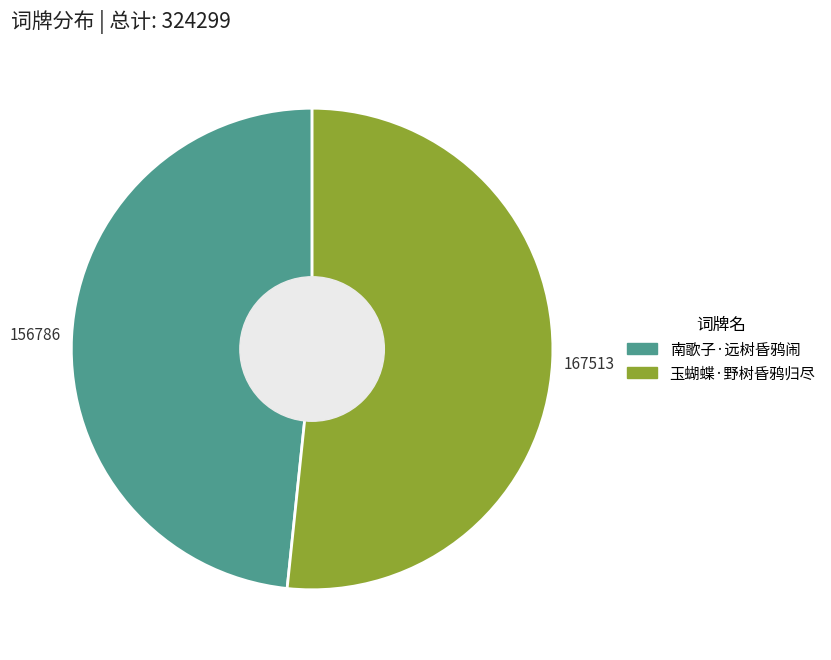

Which category has the biggest portion of the pie?

玉蝴蝶·野树昏鸦归尽